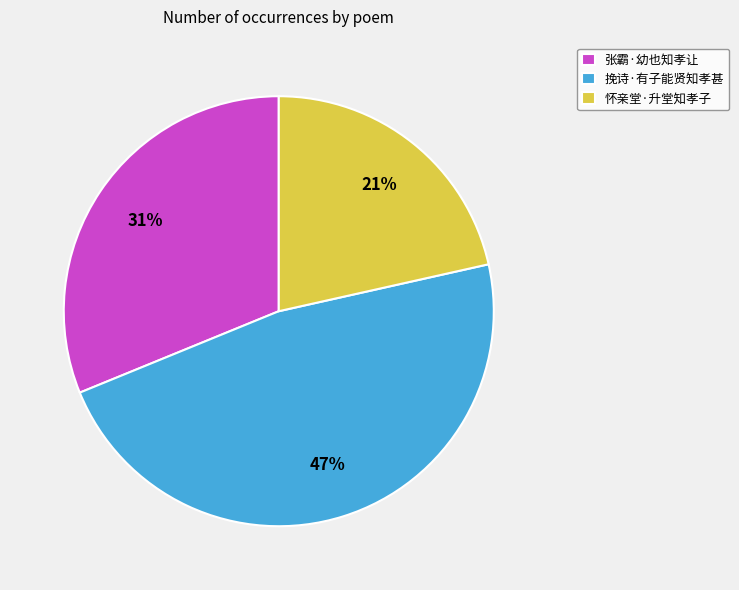

Between 挽诗·有子能贤知孝甚 and 怀亲堂·升堂知孝子, which is larger?

挽诗·有子能贤知孝甚